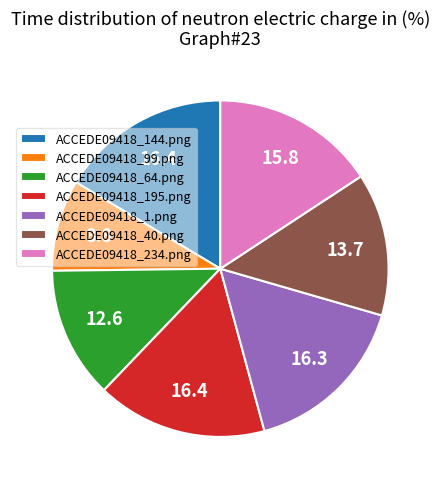

How many segments does this pie chart have?

7